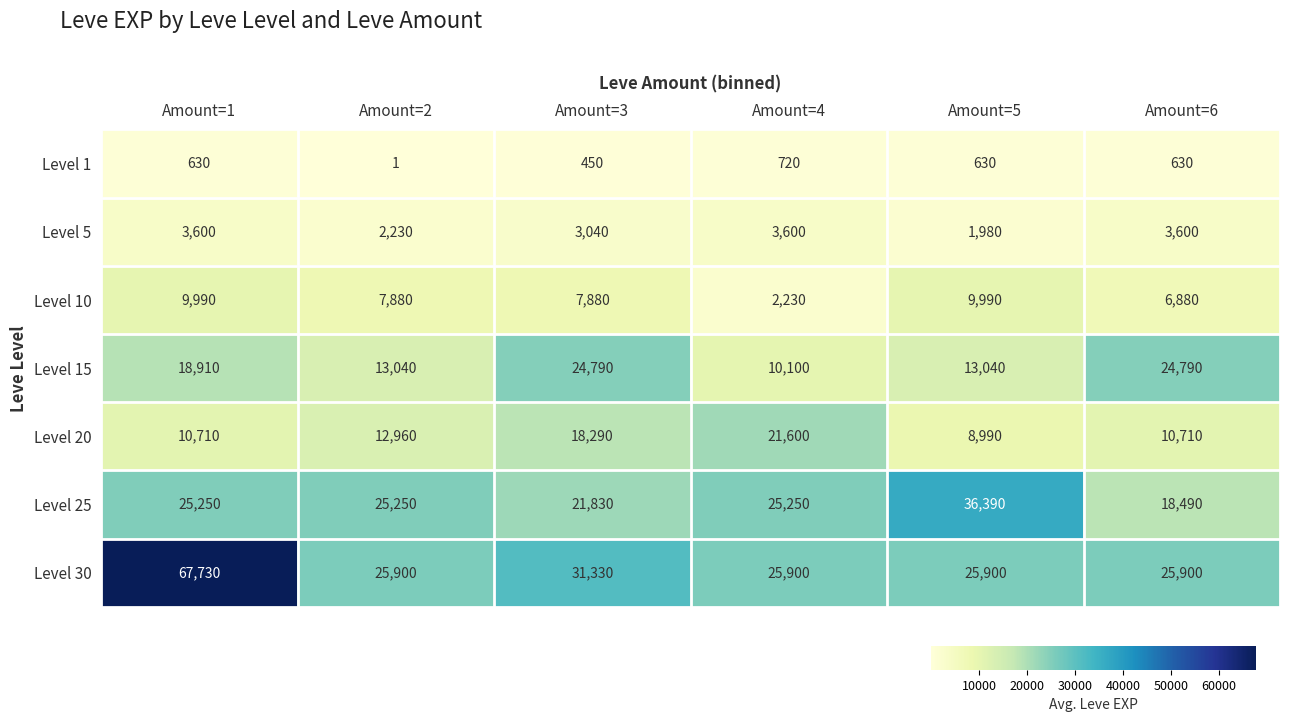

Count the number of data series in this chart.

7